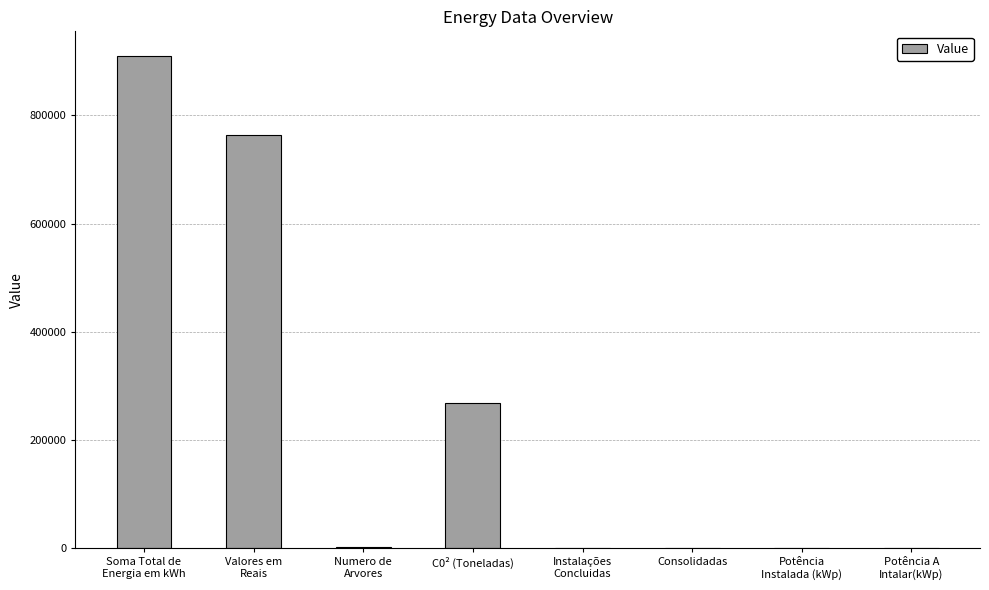

What is the sum of all values?

1946908.2